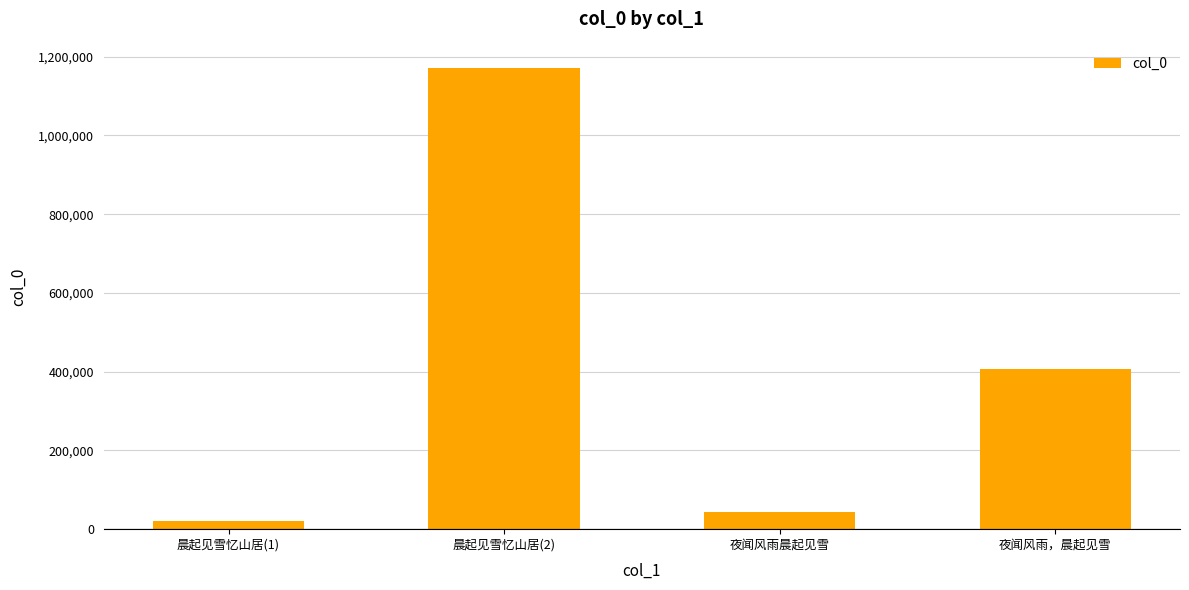

What is the change in value from 晨起见雪忆山居(1) to 晨起见雪忆山居(2)?

+1152049